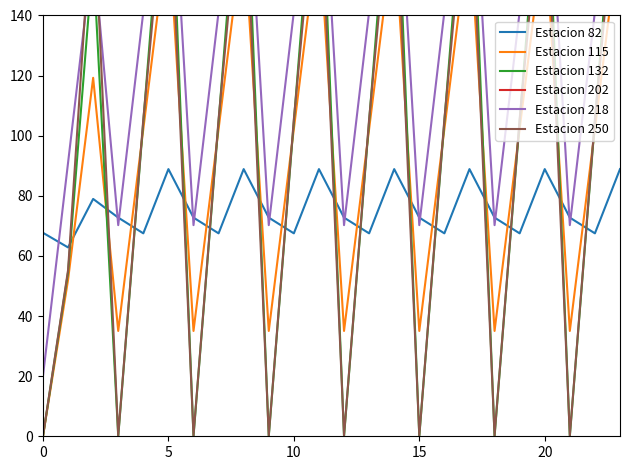

How many lines are shown in the chart?

6